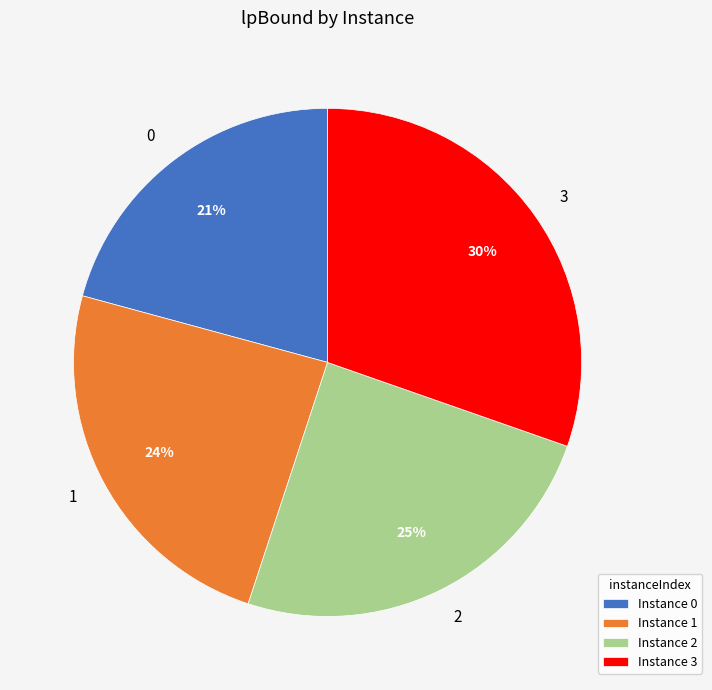

True or false: 2 accounts for 14% of the total.

False